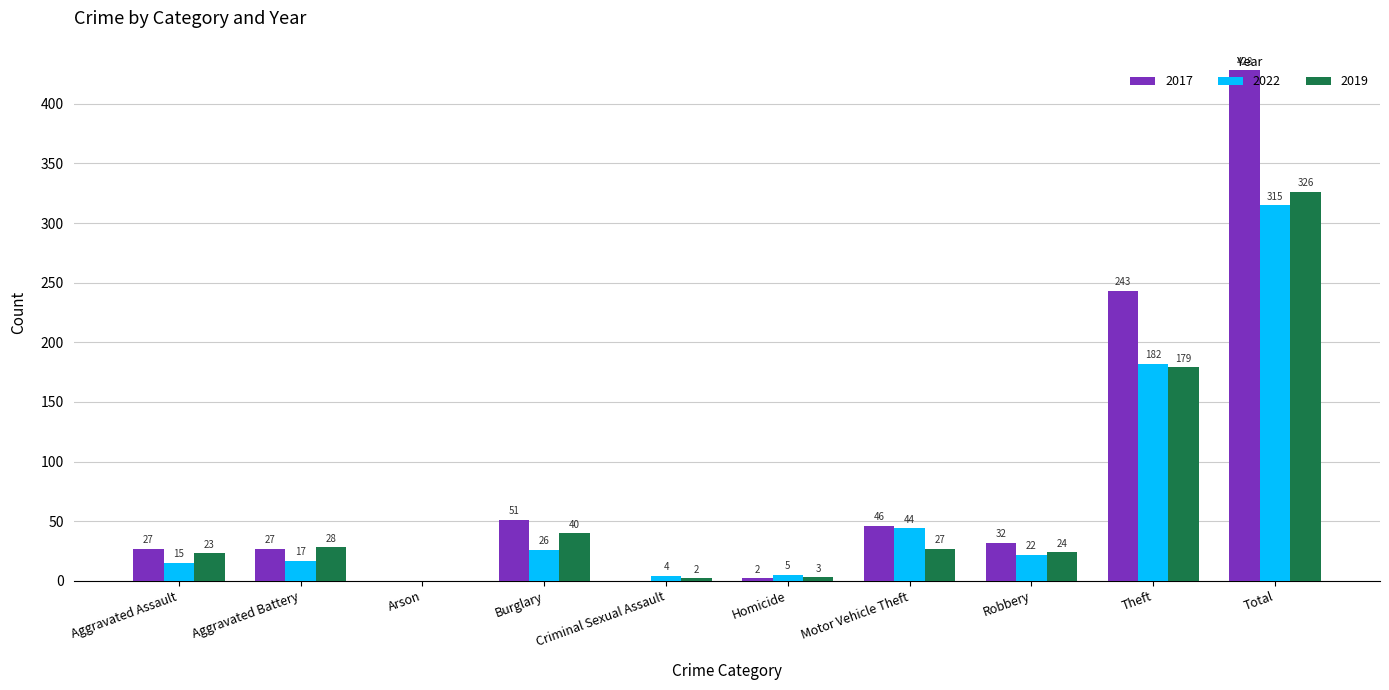

Read the 2019 value at Total, to the nearest 5.

325